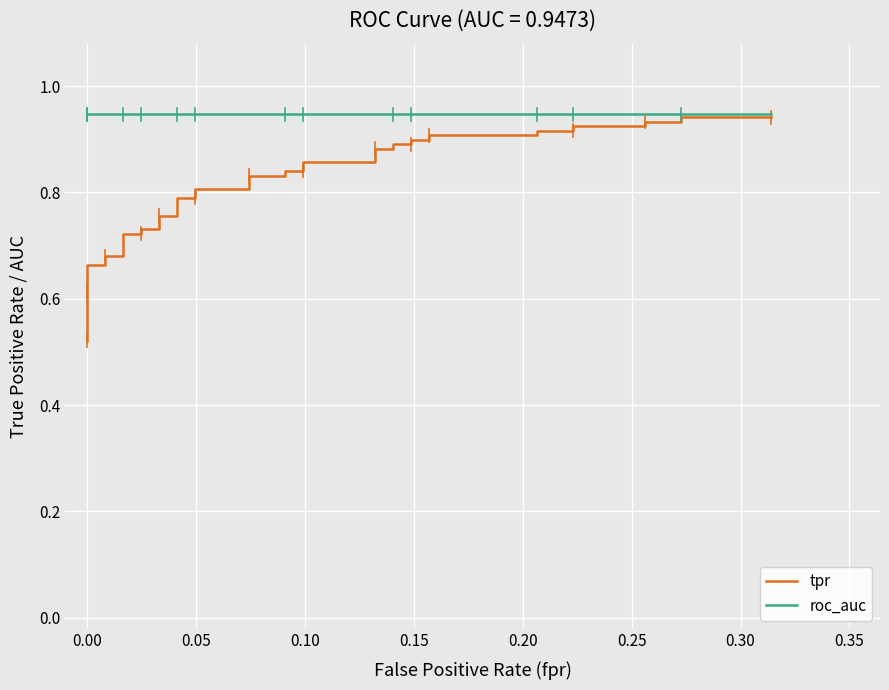

Reading right to left, transcribe all the data shown in this chart.

tpr: 0.9	0.9	0.9	0.9	0.9	0.9	0.9	0.9	0.9	0.9	0.9	0.9	0.9	0.9	0.9	0.9	0.9	0.9	0.8	0.8	0.8	0.8	0.8	0.8	0.8	0.8	0.8	0.8	0.7	0.7	0.7	0.7	0.7	0.7	0.7	0.7	0.6	0.6	0.6	0.5
roc_auc: 0.9	0.9	0.9	0.9	0.9	0.9	0.9	0.9	0.9	0.9	0.9	0.9	0.9	0.9	0.9	0.9	0.9	0.9	0.9	0.9	0.9	0.9	0.9	0.9	0.9	0.9	0.9	0.9	0.9	0.9	0.9	0.9	0.9	0.9	0.9	0.9	0.9	0.9	0.9	0.9